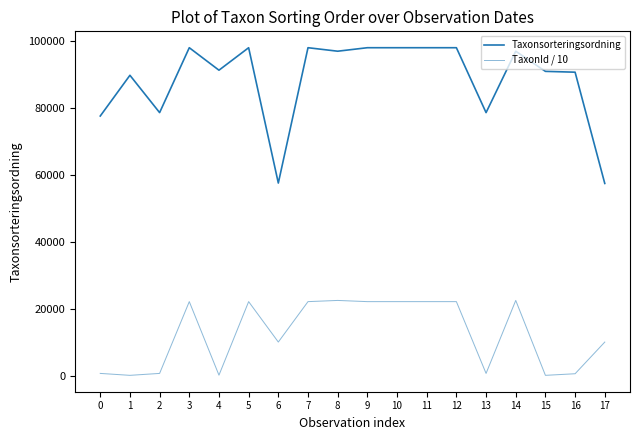

Rank the series at 8 from lowest to highest value.

TaxonId / 10, Taxonsorteringsordning